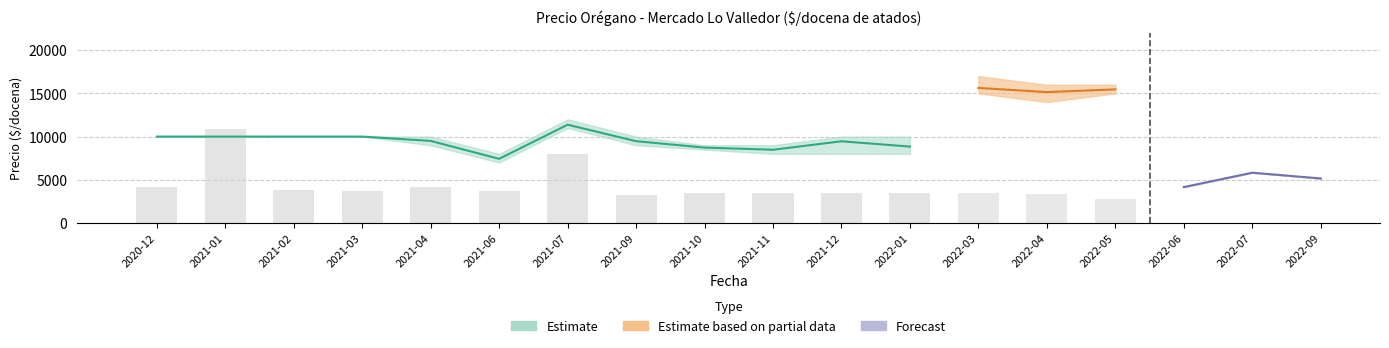

What is the label of the 3rd bar from the left?

2021-02